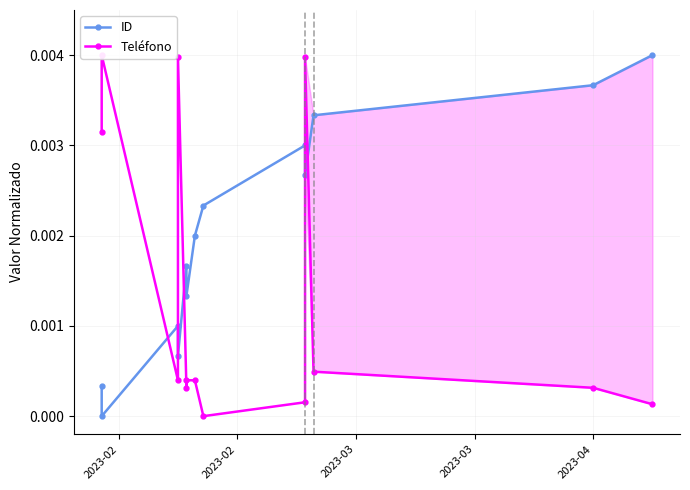

At which label is ID closest to 0?

2023-02